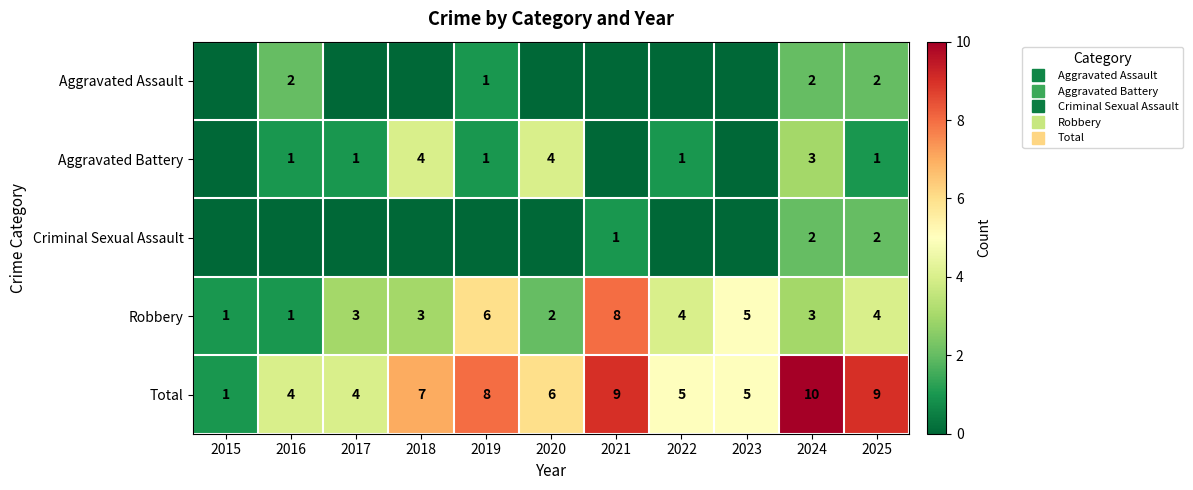

True or false: Robbery has a value of 3 at 2020.

False